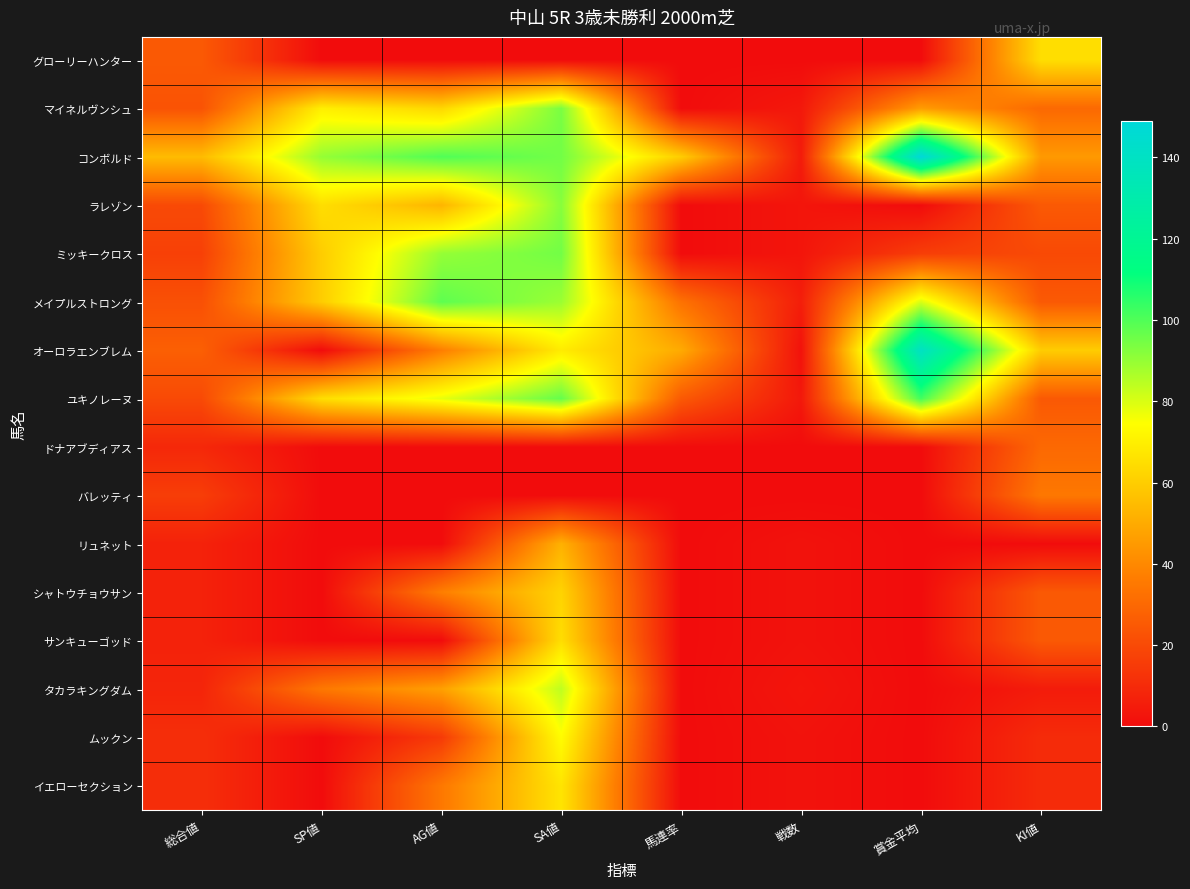

Reading right to left, list all the values displayed in this chart.

グローリーハンター: KI値=65	賞金平均=0	戦数=0	馬連率=0	SA値=0	AG値=0	SP値=0	総合値=25
マイネルヴンシュ: KI値=30	賞金平均=46	戦数=4	馬連率=0	SA値=94	AG値=63	SP値=70	総合値=23
コンボルド: KI値=45	賞金平均=149	戦数=5	馬連率=60	SA値=95	AG値=100	SP値=90	総合値=55
ラレゾン: KI値=25	賞金平均=0	戦数=3	馬連率=0	SA値=92	AG値=53	SP値=65	総合値=20
ミッキークロス: KI値=20	賞金平均=16	戦数=3	馬連率=0	SA値=95	AG値=90	SP値=60	総合値=17
メイプルストロング: KI値=25	賞金平均=80	戦数=6	馬連率=33	SA値=89	AG値=98	SP値=60	総合値=22
オーロラエンブレム: KI値=60	賞金平均=140	戦数=2	馬連率=50	SA値=69	AG値=37	SP値=0	総合値=27
ユキノレーヌ: KI値=25	賞金平均=102	戦数=4	馬連率=25	SA値=97	AG値=78	SP値=65	総合値=20
ドナアブディアス: KI値=30	賞金平均=0	戦数=0	馬連率=0	SA値=0	AG値=0	SP値=0	総合値=9
バレッティ: KI値=35	賞金平均=0	戦数=0	馬連率=0	SA値=0	AG値=0	SP値=0	総合値=16
リュネット: KI値=0	賞金平均=0	戦数=2	馬連率=0	SA値=52	AG値=0	SP値=0	総合値=7
シャトウチョウサン: KI値=25	賞金平均=0	戦数=2	馬連率=0	SA値=62	AG値=37	SP値=0	総合値=7
サンキューゴッド: KI値=25	賞金平均=0	戦数=2	馬連率=0	SA値=65	AG値=0	SP値=0	総合値=7
タカラキングダム: KI値=5	賞金平均=0	戦数=3	馬連率=0	SA値=84	AG値=47	SP値=35	総合値=8
ムックン: KI値=10	賞金平均=0	戦数=2	馬連率=0	SA値=74	AG値=15	SP値=0	総合値=11
イエローセクション: KI値=10	賞金平均=0	戦数=2	馬連率=0	SA値=67	AG値=35	SP値=0	総合値=11